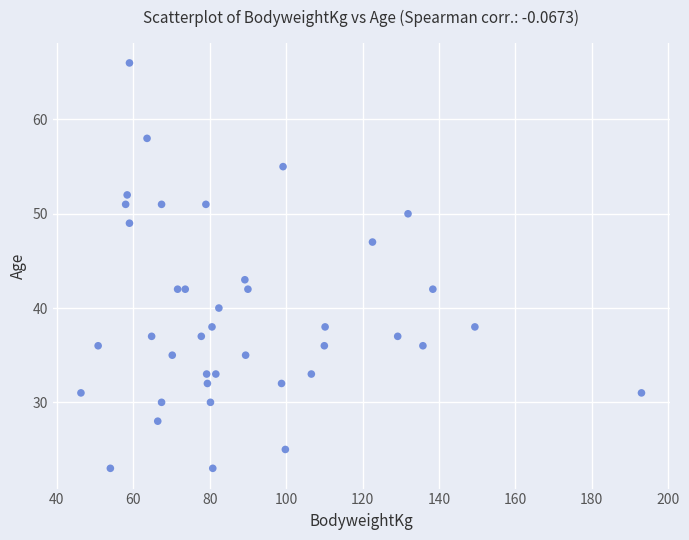

What is the range of Y values (max minus min)?

43